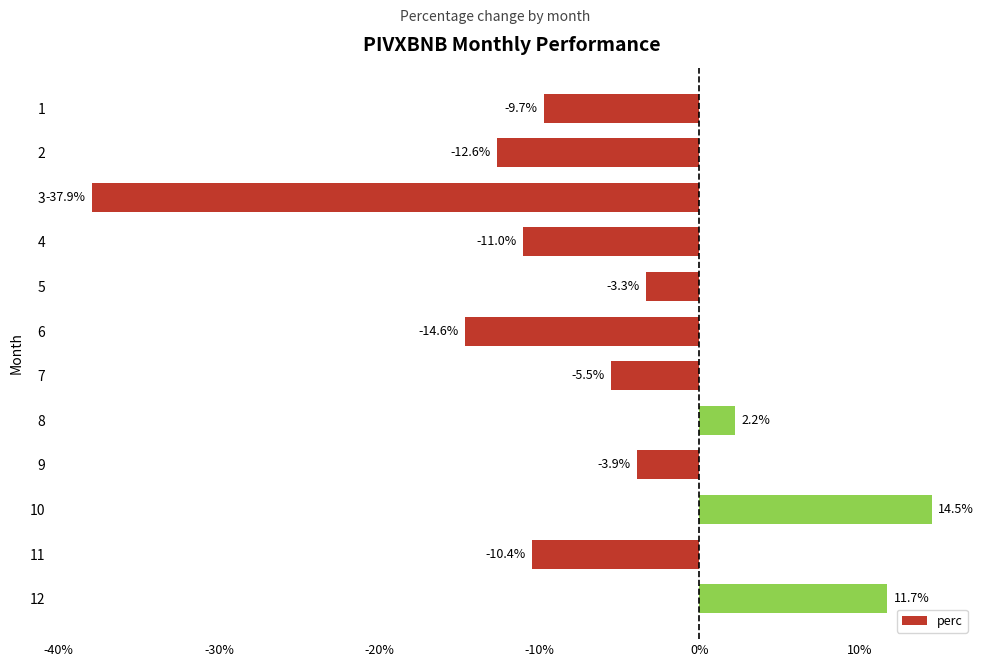

Which has a higher value, 3 or 11?

11